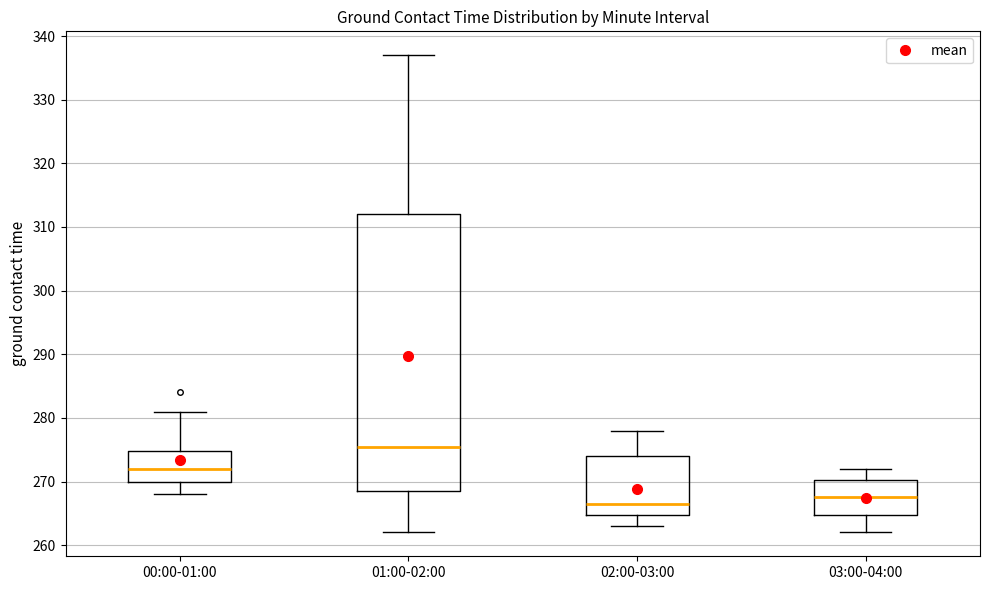

Reading left to right, read every box against the y-axis: the position of its median line, the range the box covers, and the ends of its whiskers. The values are not printed on the chart, so give them approximately, as read against the axis.

00:00-01:00: median 272, box 270 to 275, whiskers 268 to 281
01:00-02:00: median 276, box 269 to 312, whiskers 262 to 337
02:00-03:00: median 267, box 265 to 274, whiskers 263 to 278
03:00-04:00: median 268, box 265 to 270, whiskers 262 to 272